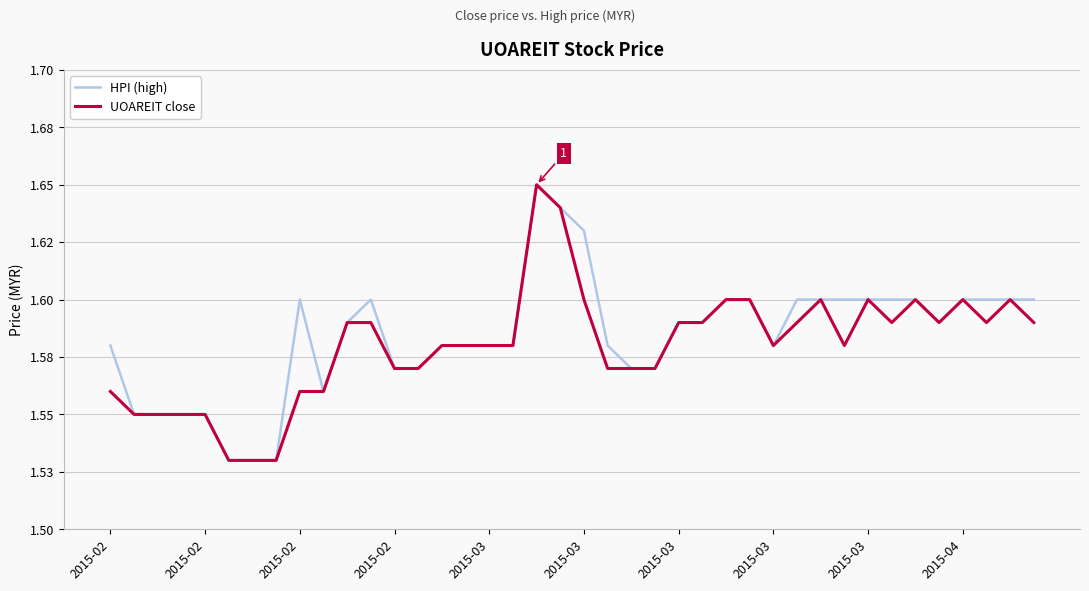

Is this an area chart (filled region under the line)?

No